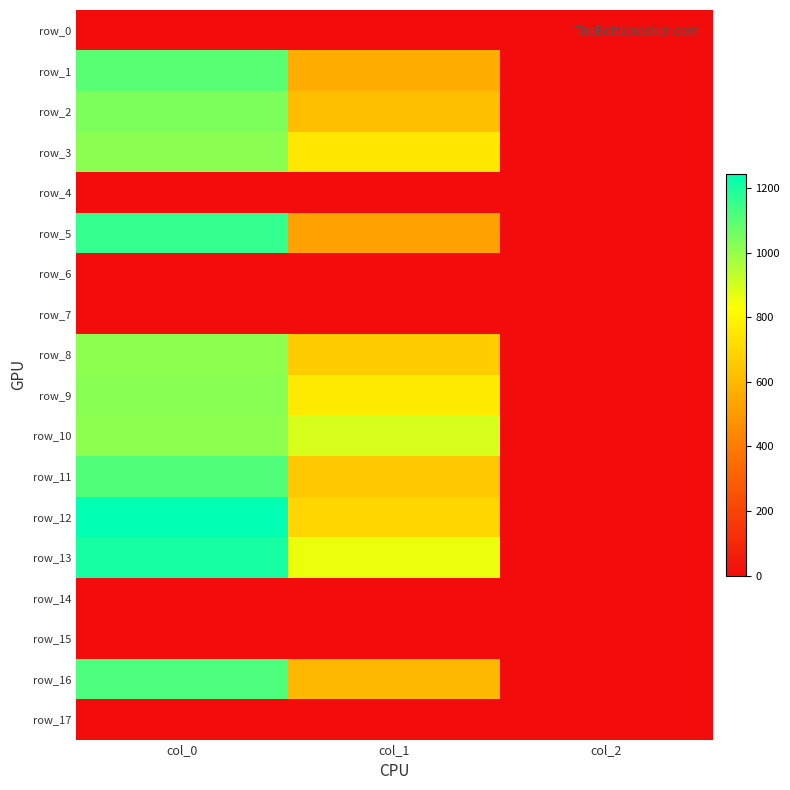

Reading left to right, extract all data points from this chart.

row_0: col_0=0.0	col_1=0.0	col_2=0.0
row_1: col_0=1096.7	col_1=563.6	col_2=2.0
row_2: col_0=1040.0	col_1=617.6	col_2=2.0
row_3: col_0=1016.7	col_1=752.6	col_2=2.0
row_4: col_0=0.0	col_1=0.0	col_2=0.0
row_5: col_0=1160.0	col_1=526.5	col_2=2.0
row_6: col_0=0.0	col_1=0.0	col_2=0.0
row_7: col_0=0.0	col_1=0.0	col_2=0.0
row_8: col_0=1013.3	col_1=664.9	col_2=2.0
row_9: col_0=1020.0	col_1=766.1	col_2=2.0
row_10: col_0=1013.3	col_1=894.4	col_2=2.0
row_11: col_0=1113.3	col_1=651.4	col_2=2.0
row_12: col_0=1243.3	col_1=698.6	col_2=2.0
row_13: col_0=1206.7	col_1=860.6	col_2=2.0
row_14: col_0=0.0	col_1=0.0	col_2=0.0
row_15: col_0=0.0	col_1=0.0	col_2=0.0
row_16: col_0=1116.7	col_1=600.8	col_2=2.0
row_17: col_0=0.0	col_1=0.0	col_2=0.0